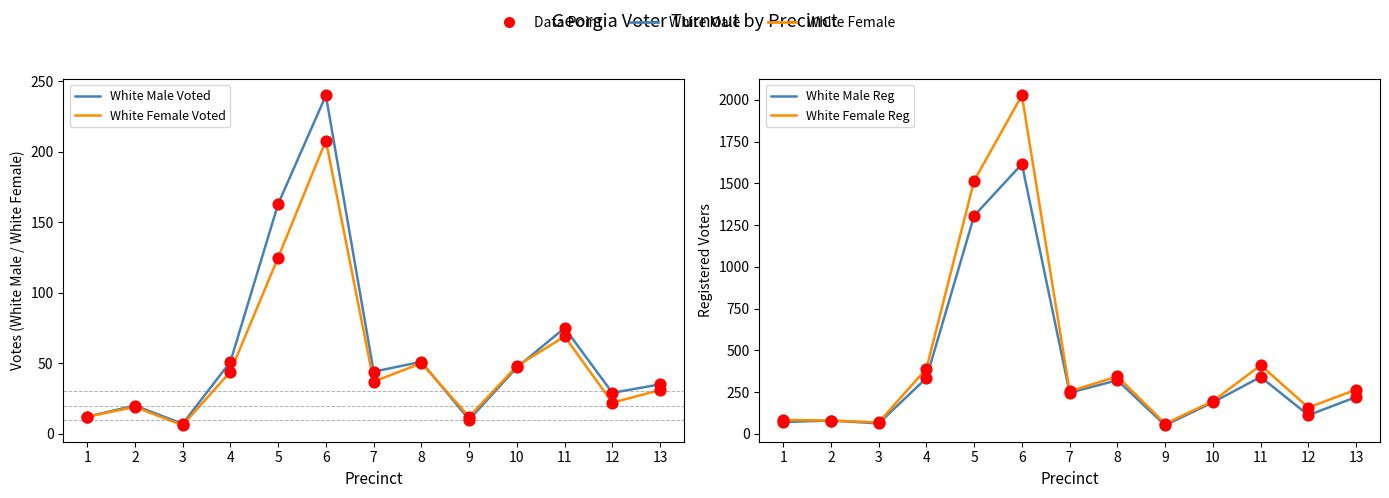

What are all the series names shown in the legend?

White Male Voted, White Female Voted, White Male Reg, White Female Reg